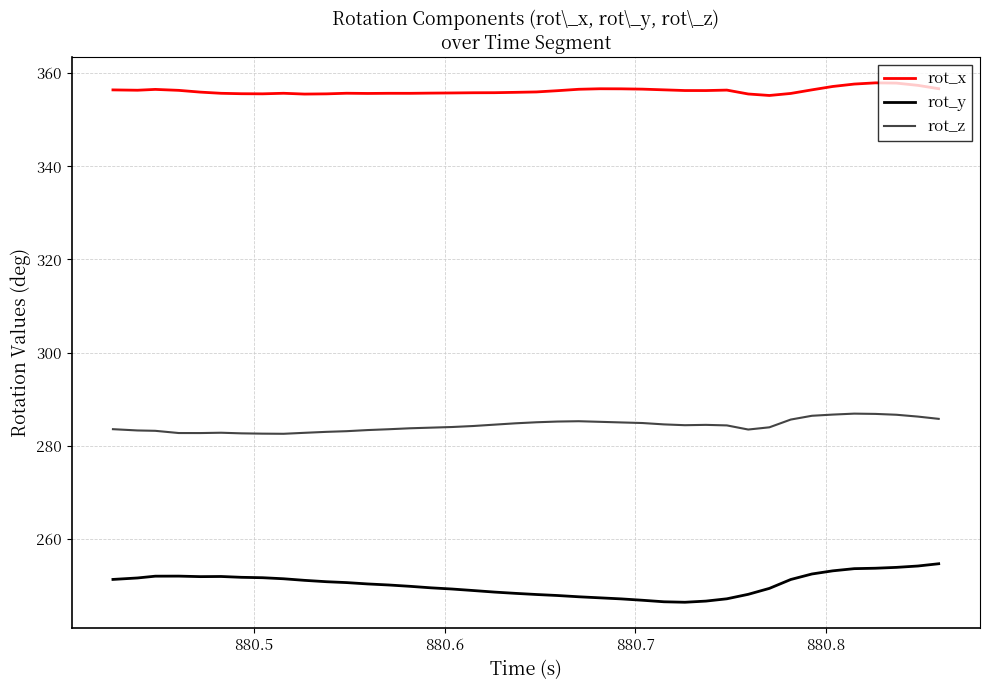

What is the difference between the maximum and minimum values in the rot_y series?

8.3